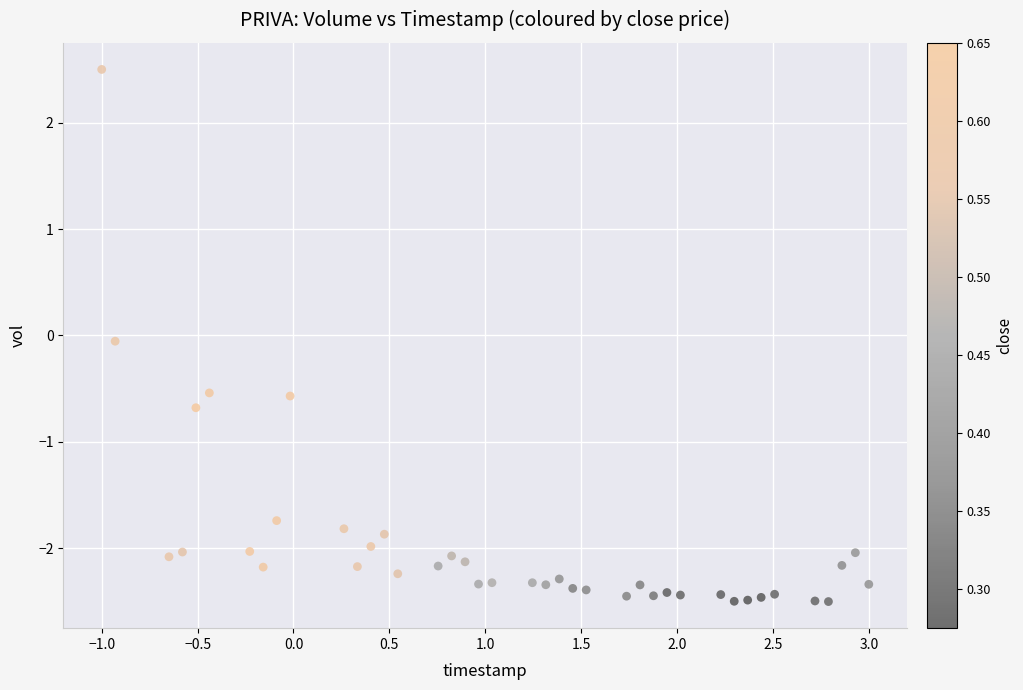

What is the range of X values (max minus min)?

4.0